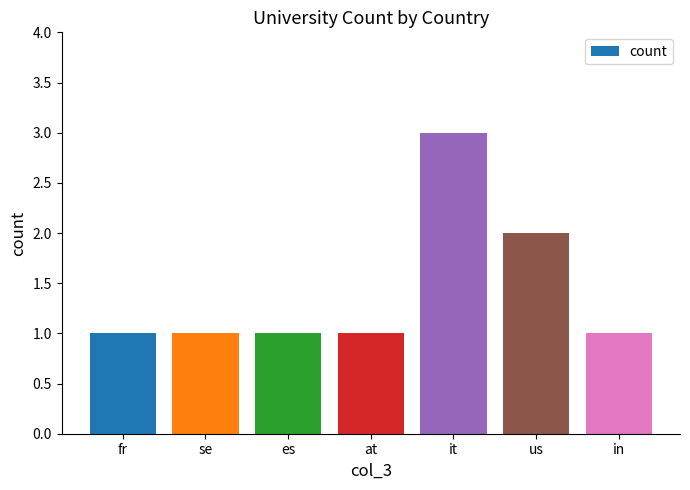

Count the number of data series in this chart.

1